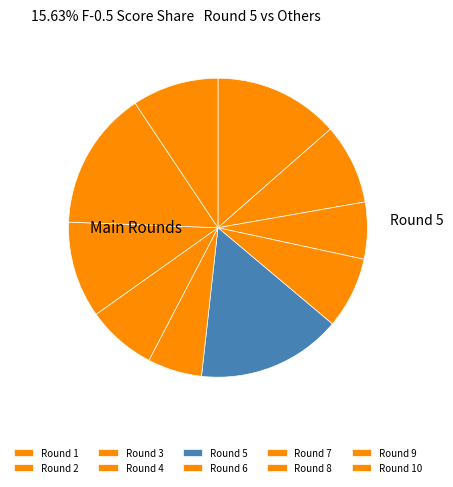

Is it true that Round 3 is 16% of the pie?

False